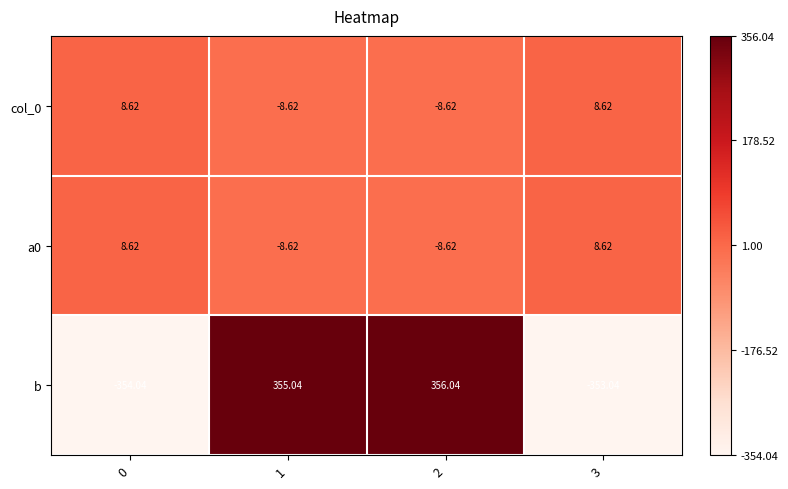

What is the minimum value shown in the chart?

-354.0